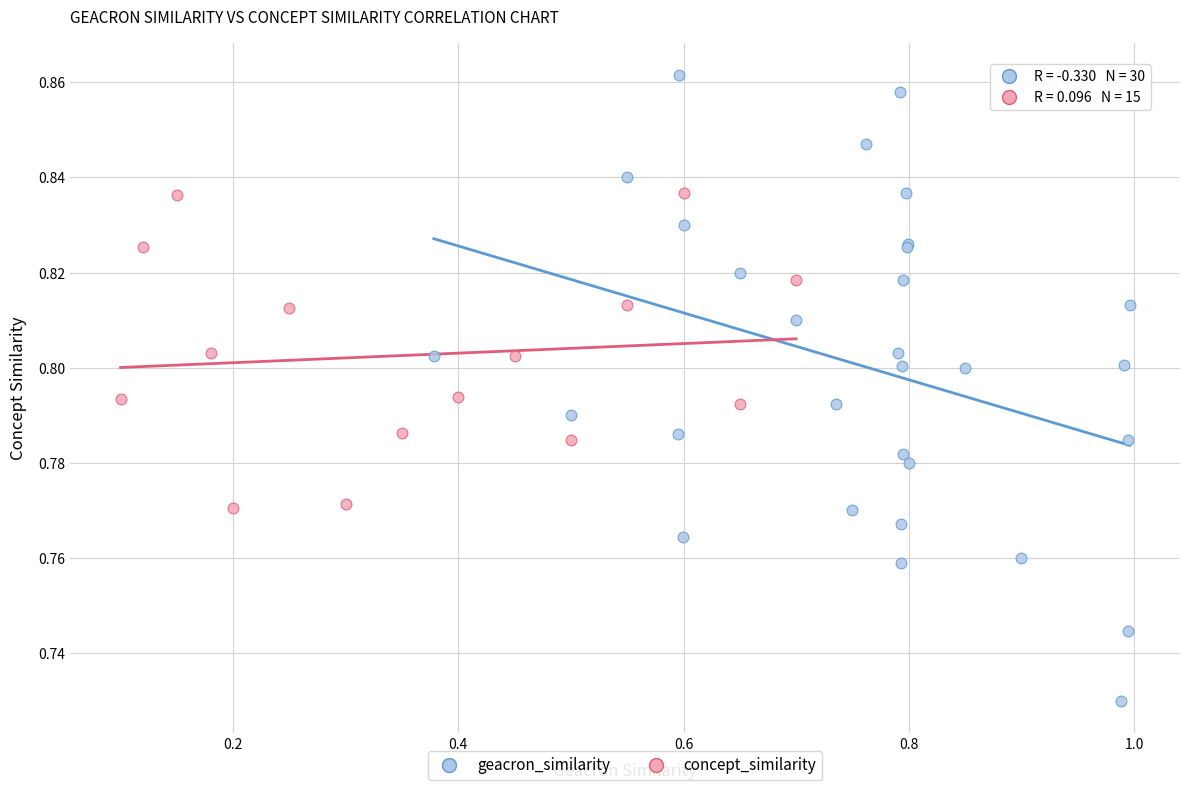

Which series has the largest Y range (max minus min)?

geacron_similarity